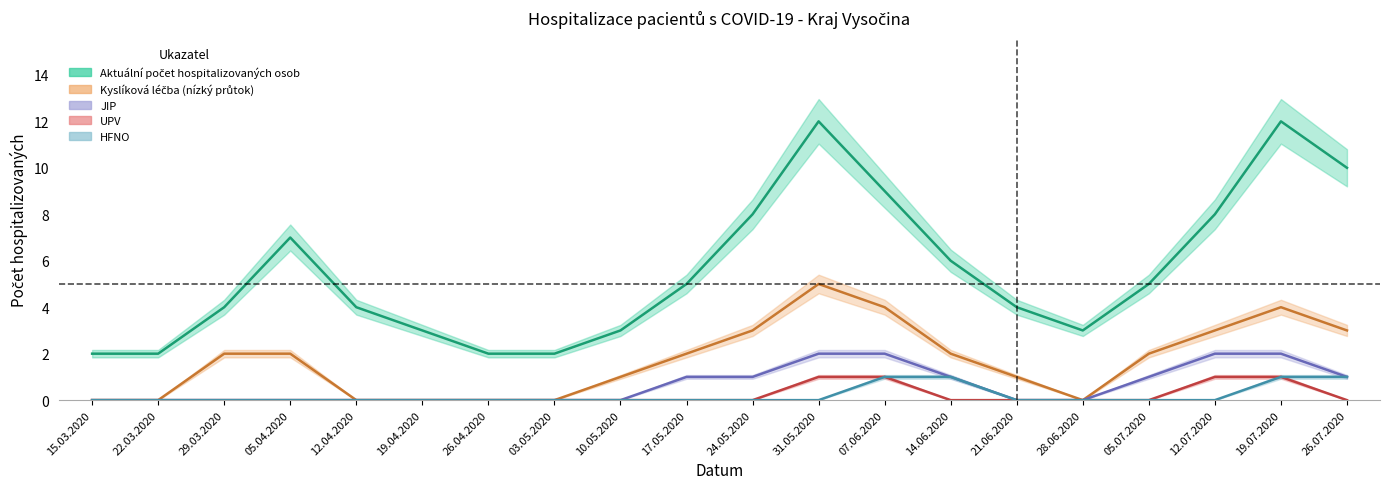

Where is the first local maximum for Aktuální počet hospitalizovaných osob?

05.04.2020